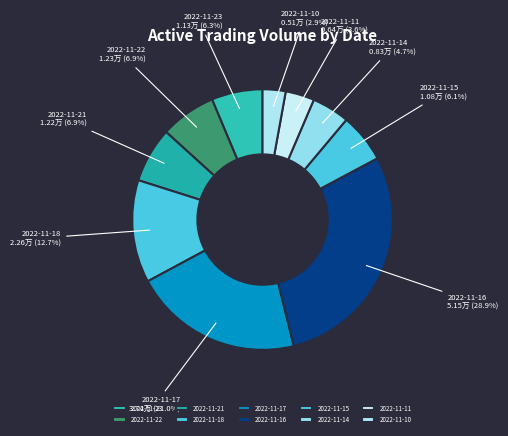

The 2022-11-14 slice represents 5% of the pie. True or false?

True